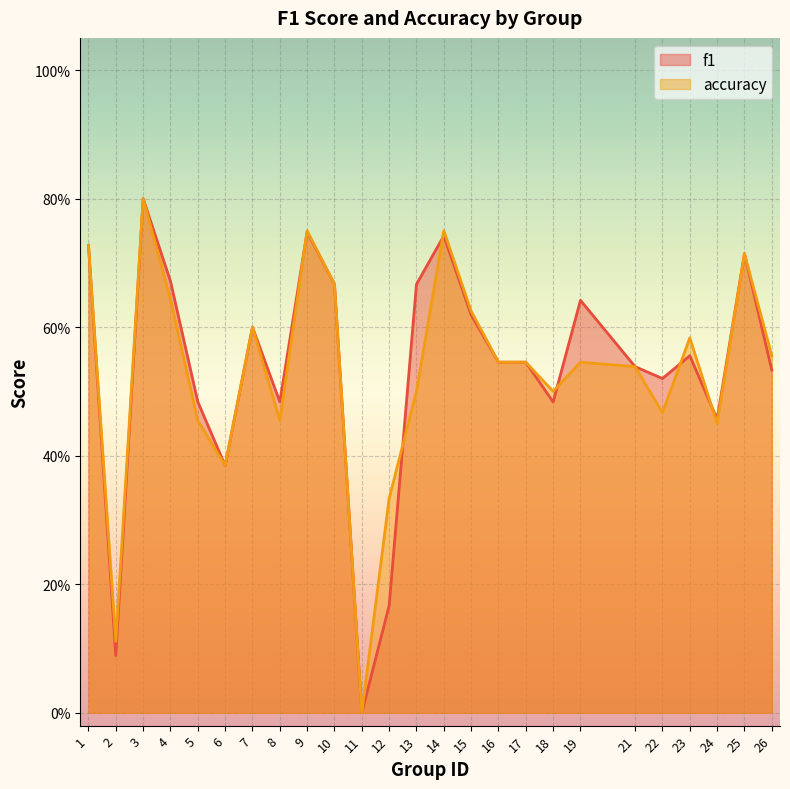

Which has a higher value, 22 or 13?

13